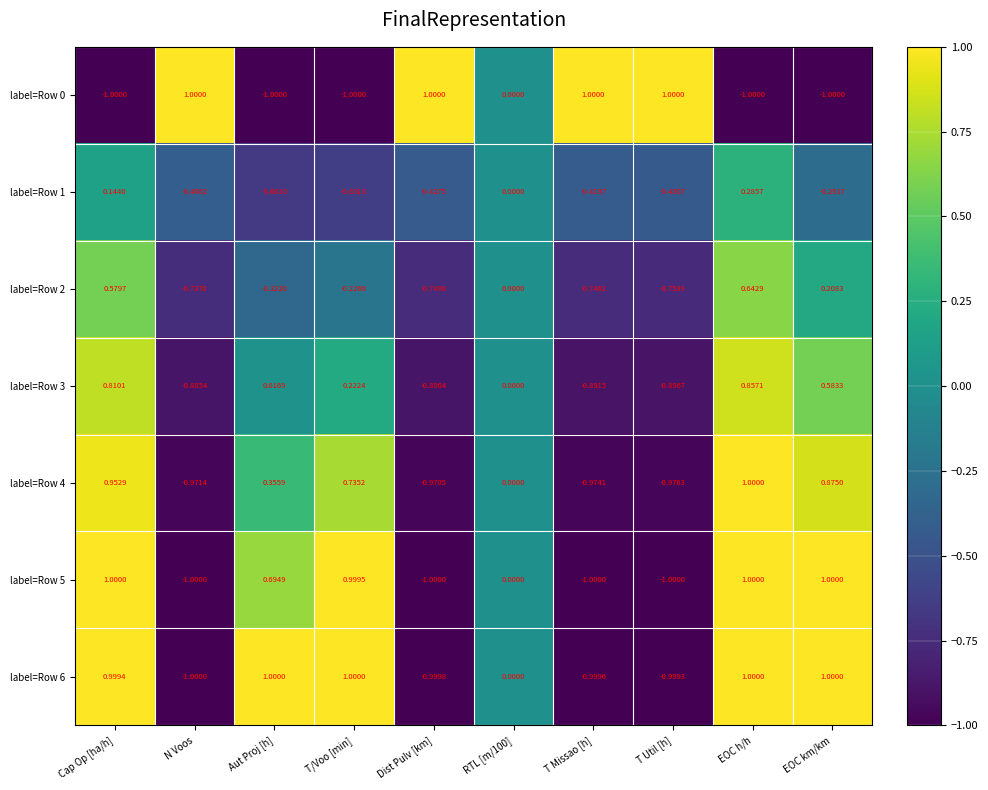

At which category is the sum across all series the highest?

EOC h/h